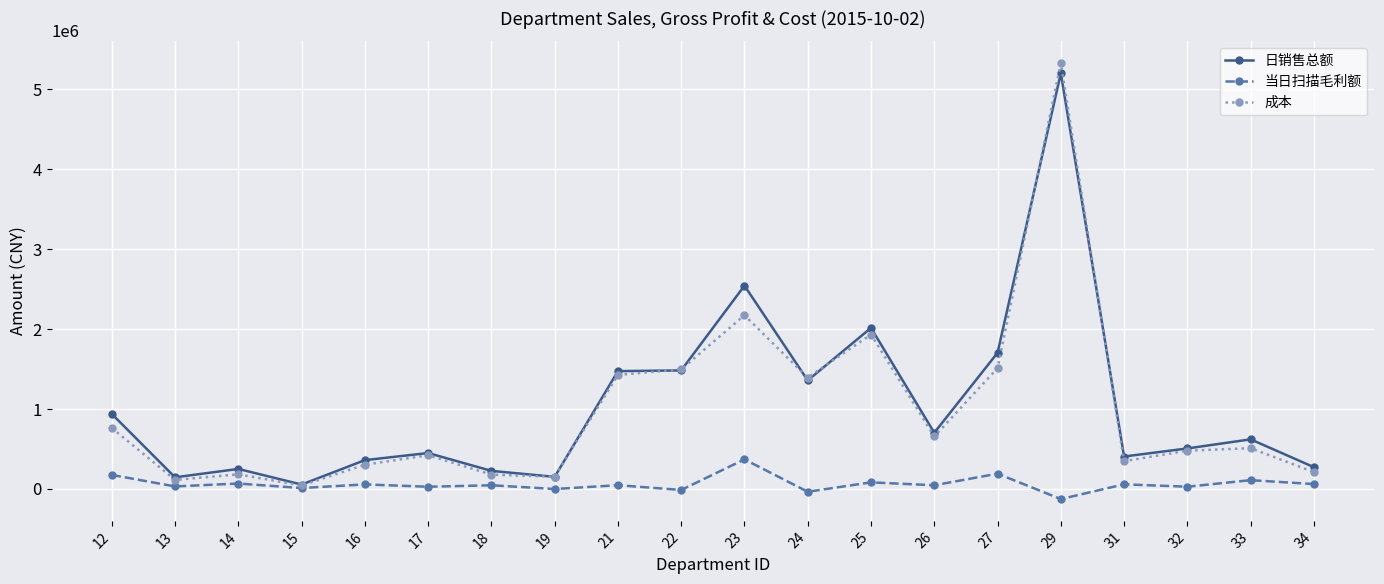

At which category is the sum across all series the highest?

29